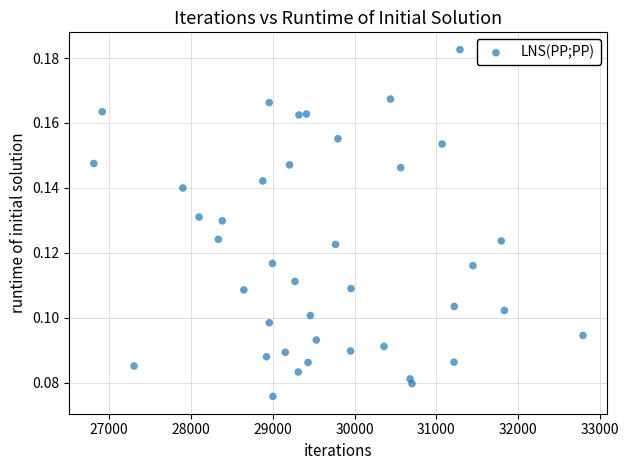

What is the range of X values (max minus min)?

5974.0